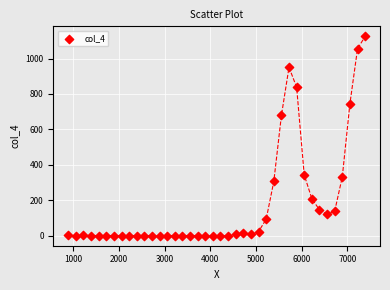

What Y value in the scatter plot is closest to 562?

679.5